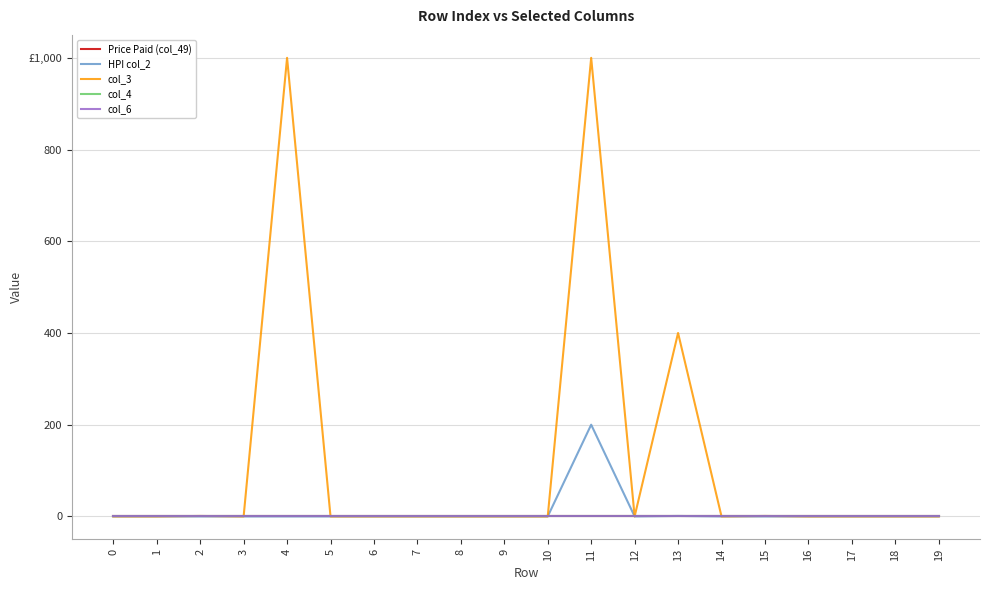

Does the chart have visible grid lines?

Yes